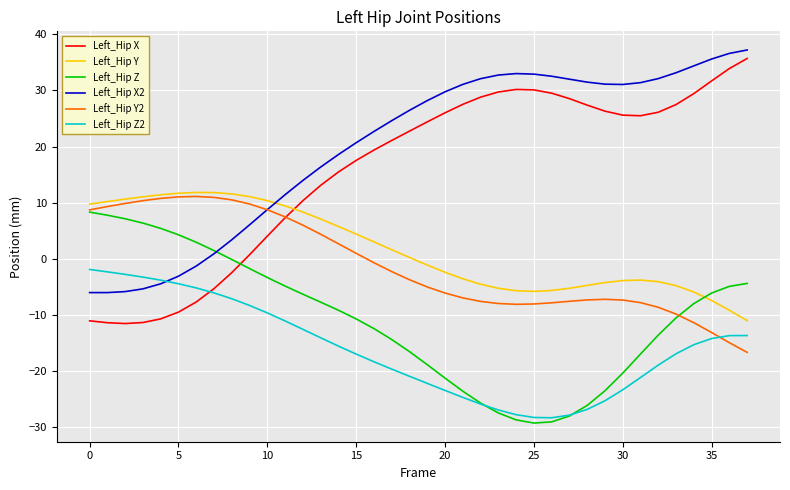

What is the lowest value of the Left_Hip X2 series?

-6.0